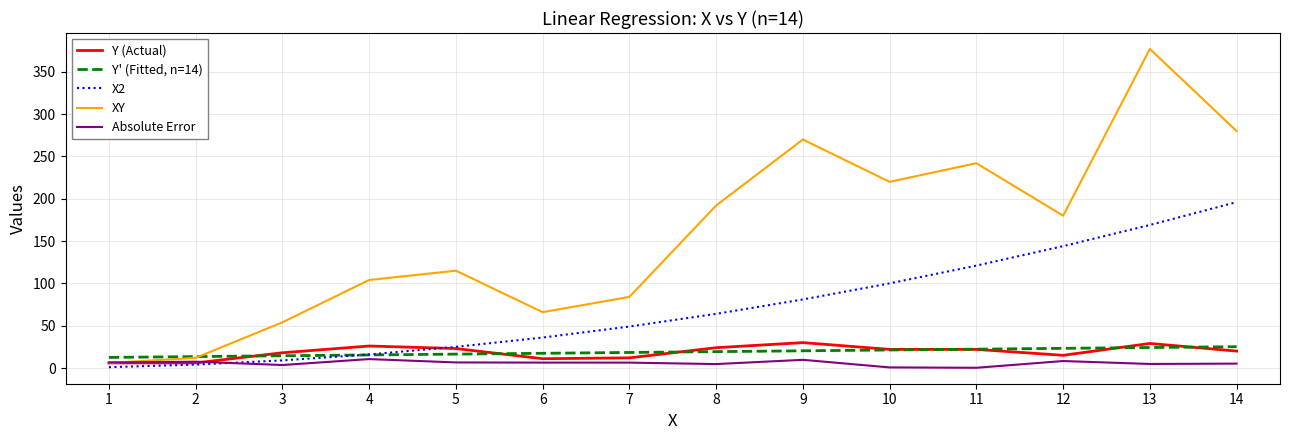

List the series in order of their peak value, lowest first.

Absolute Error, Y' (Fitted, n=14), Y (Actual), X2, XY